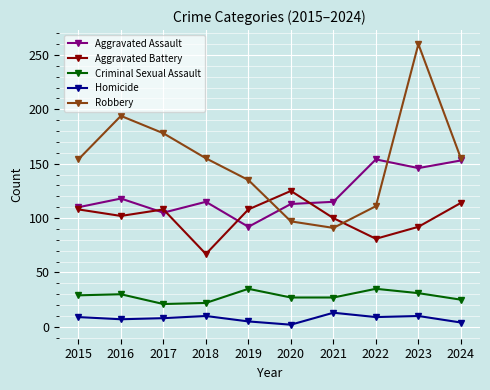

List the series in order of their peak value, lowest first.

Homicide, Criminal Sexual Assault, Aggravated Battery, Aggravated Assault, Robbery